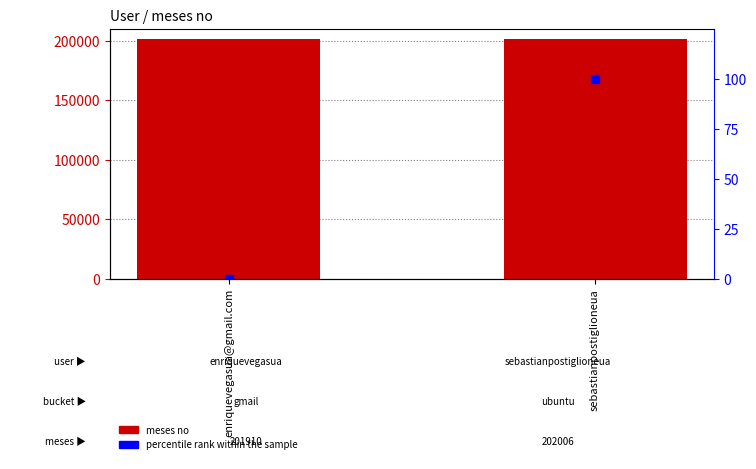

What are all the series names shown in the legend?

meses no, percentile rank within the sample